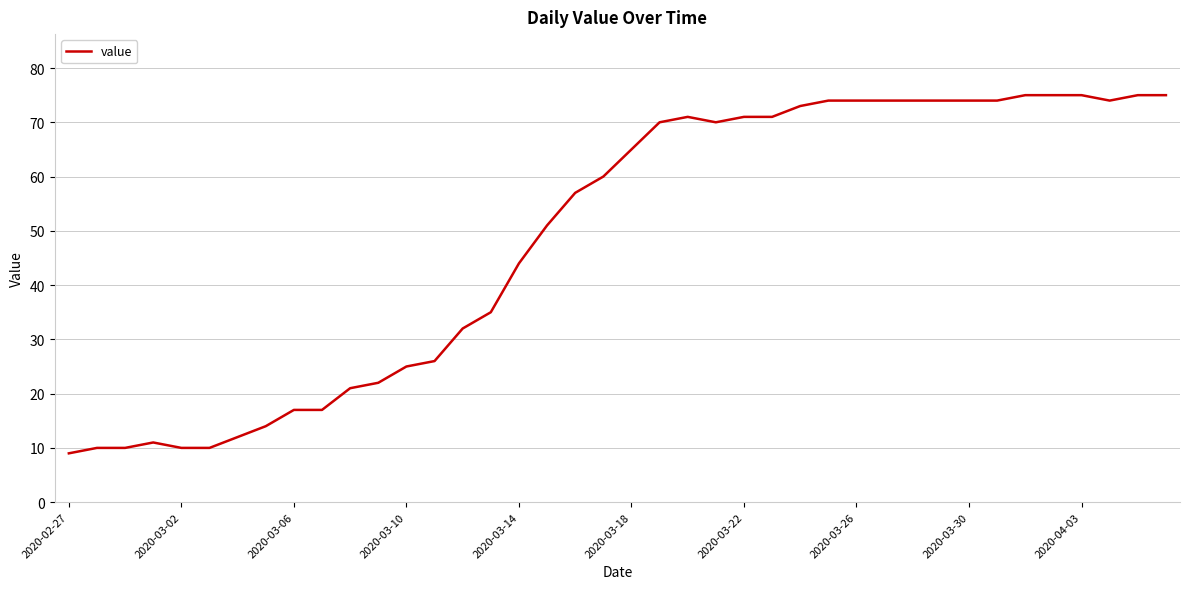

What is the difference between the maximum and minimum values?

66